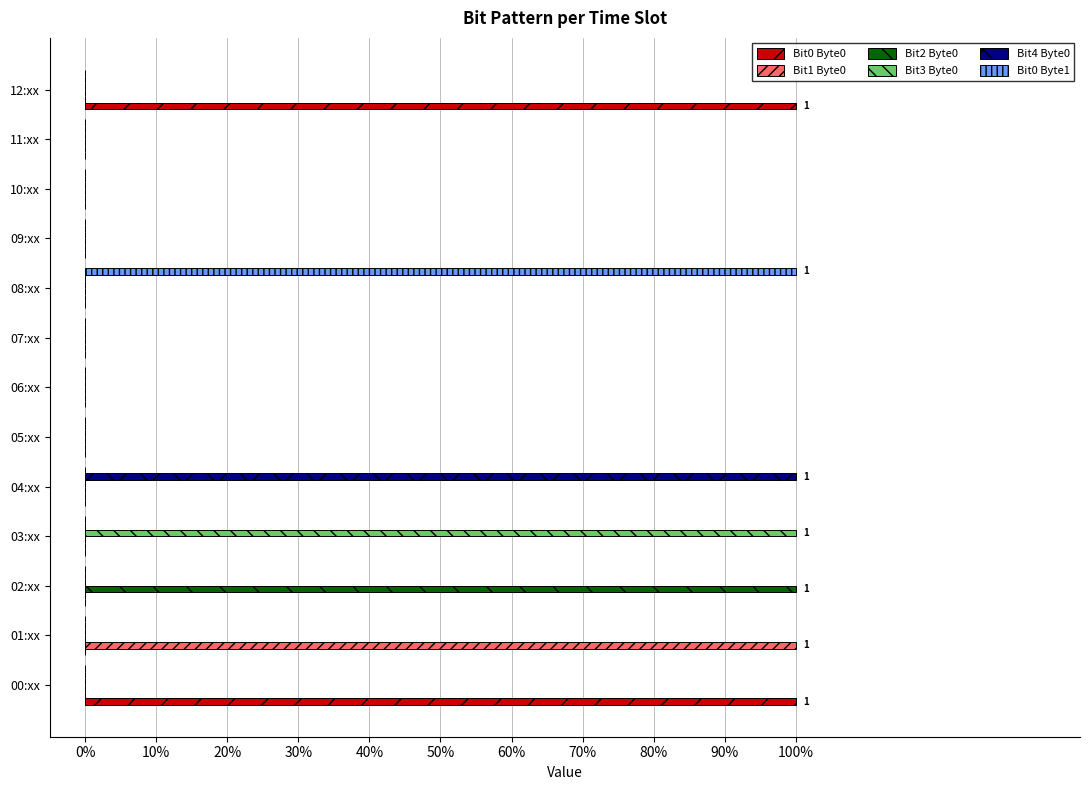

What are all the series names shown in the legend?

Bit0 Byte0, Bit1 Byte0, Bit2 Byte0, Bit3 Byte0, Bit4 Byte0, Bit0 Byte1